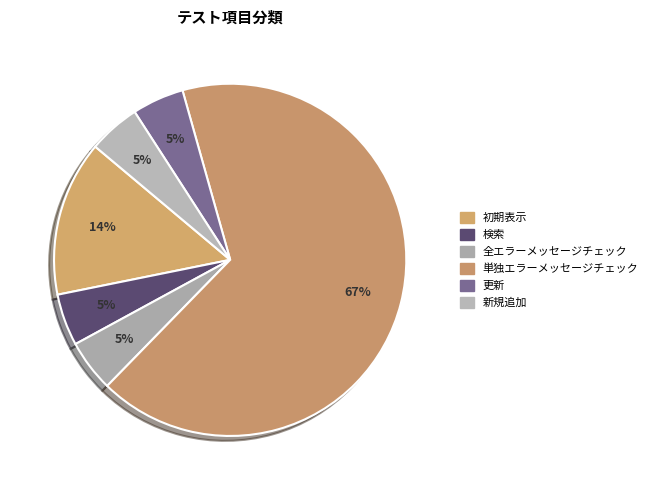

What is the largest slice in the pie chart?

単独エラーメッセージチェック